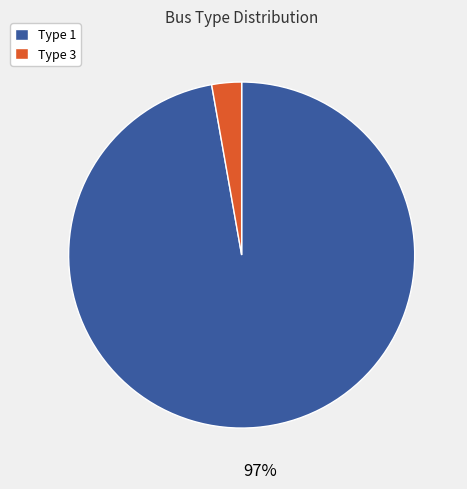

To the nearest percent, what is the difference between the largest and smallest slice percentages?

94%